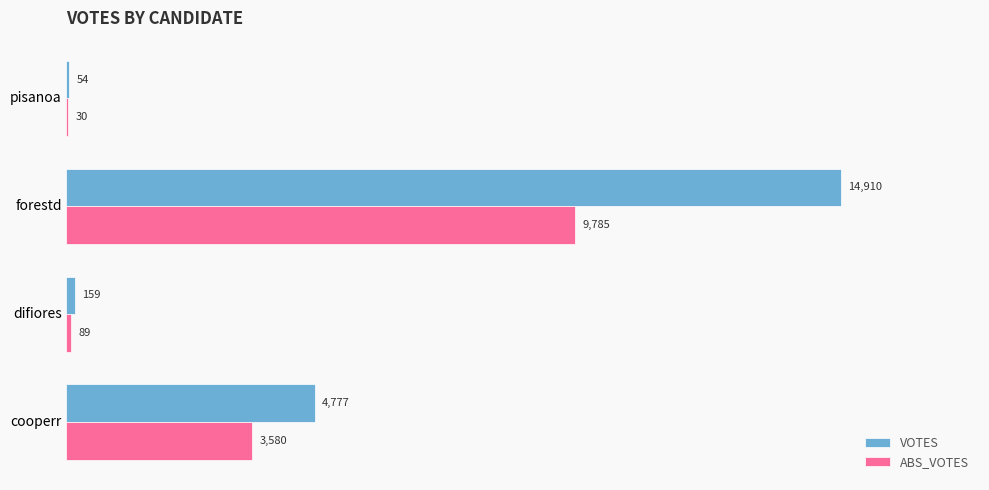

What is the maximum value shown in the chart?

14910